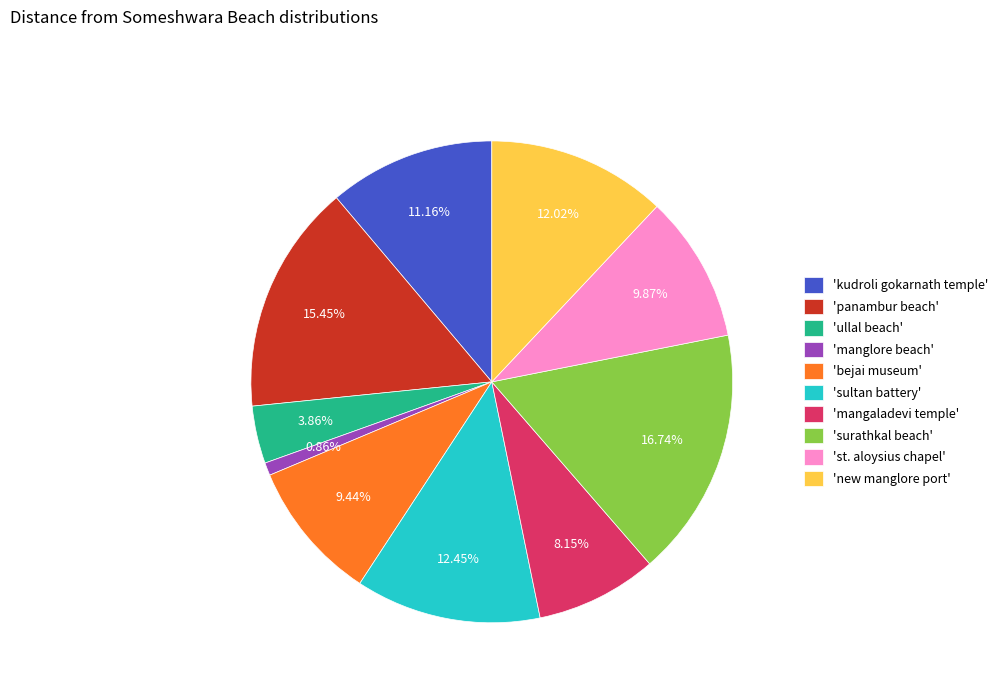

Which category has the smallest portion of the pie?

'manglore beach'